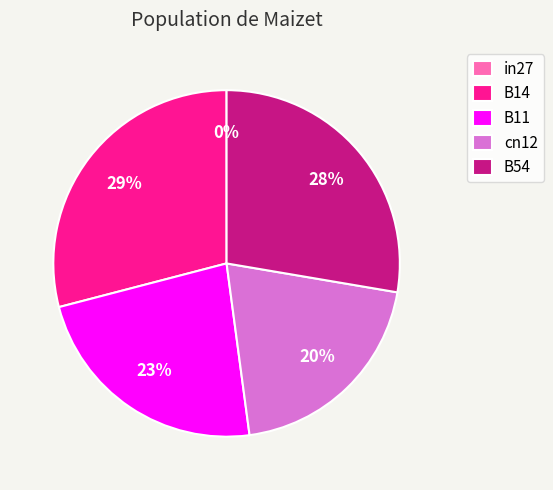

How much of the chart is everything except in27?

100.0%